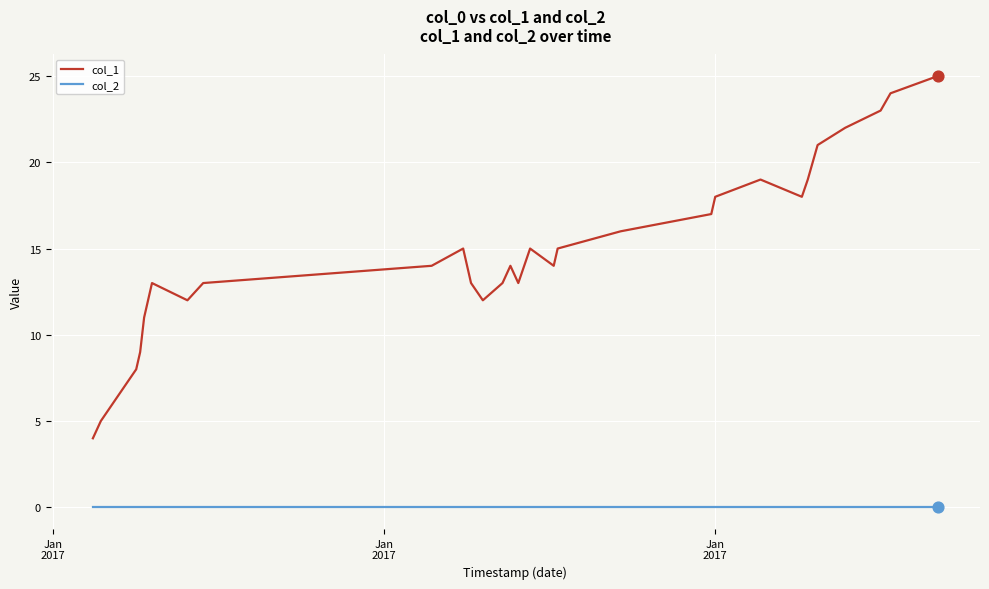

At how many categories does at least one series exceed 0?

32